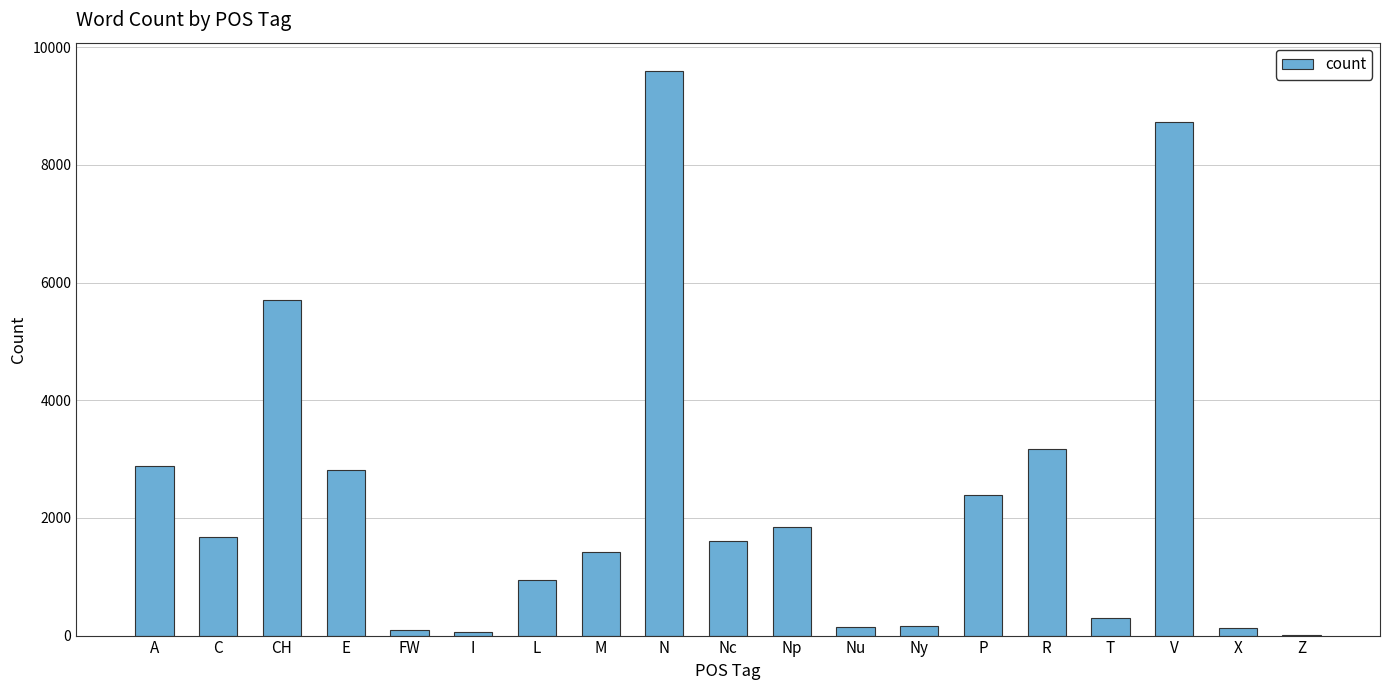

Which category has the highest value across all series?

N